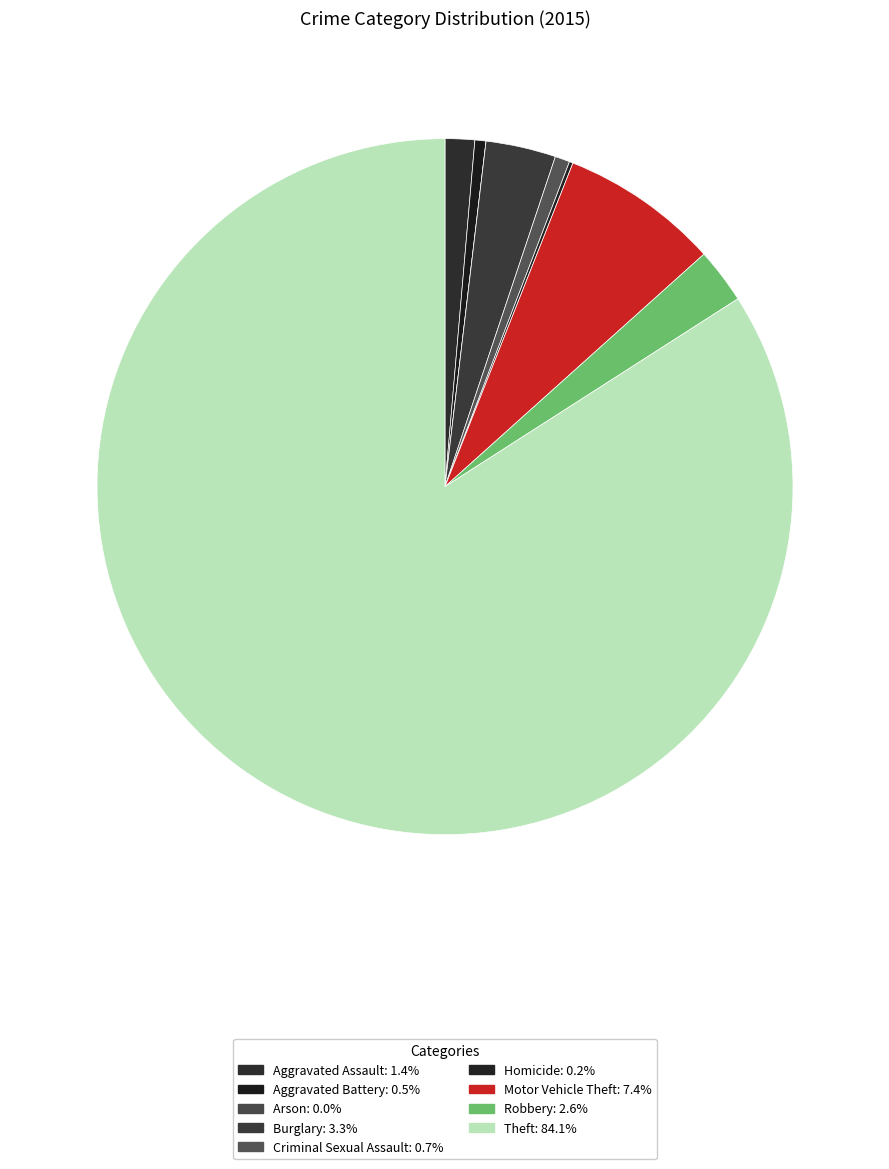

To the nearest percent, what is the difference between the Theft and Motor Vehicle Theft slice percentages?

77%